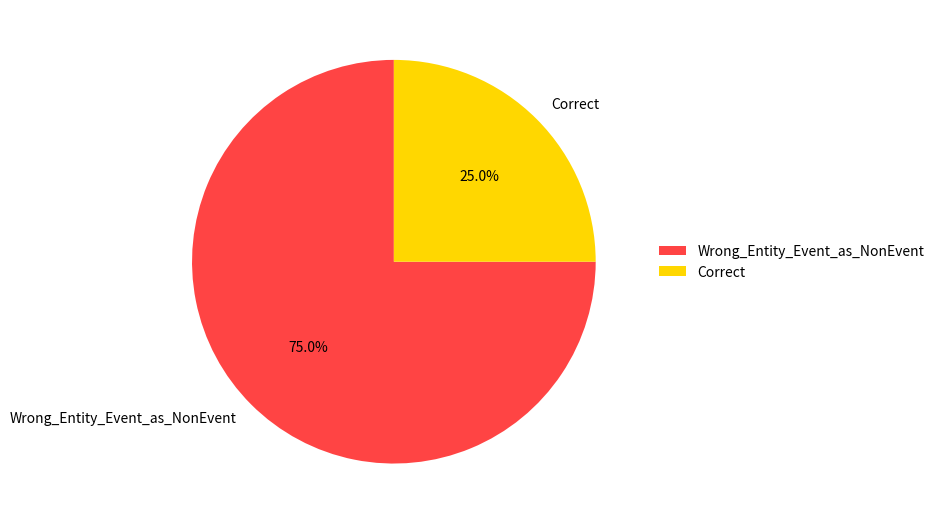

Which category has the smallest portion of the pie?

Correct